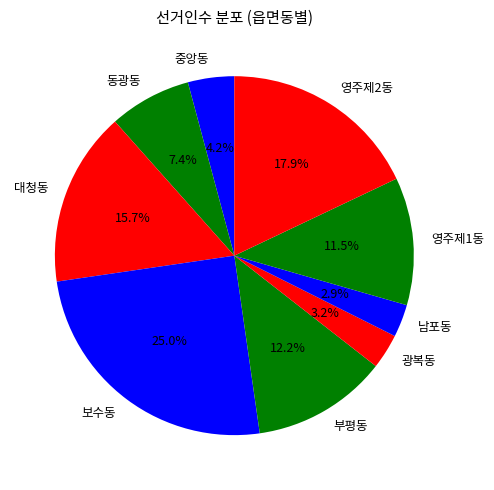

Combined, what portion of the pie is 중앙동 and 동광동?

11.6%